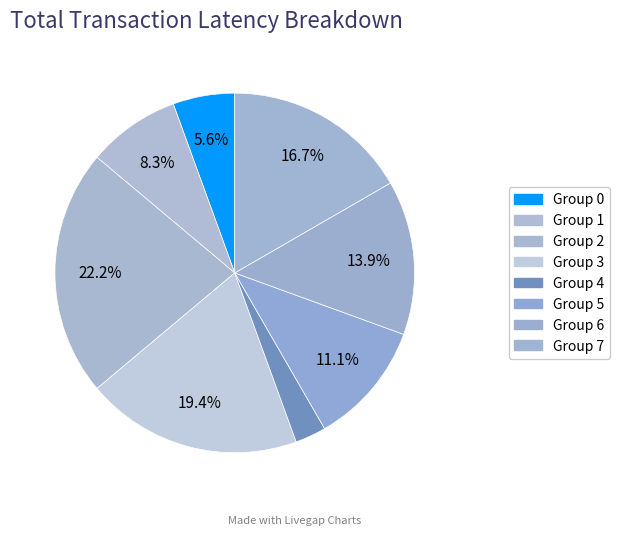

How many segments does this pie chart have?

8